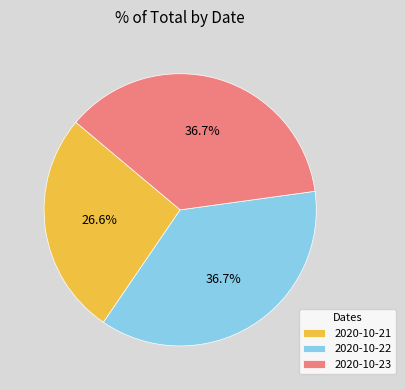

Does any single category account for the majority?

No